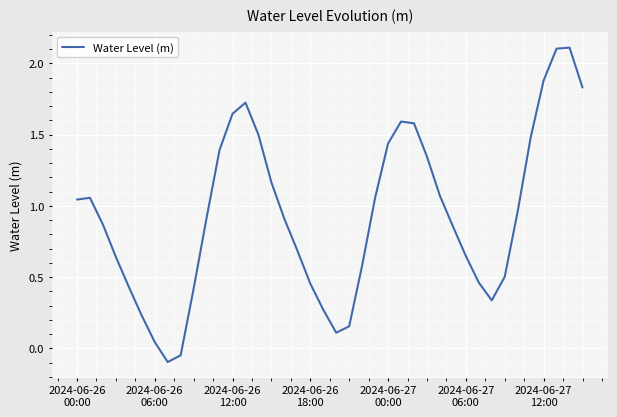

What is the greatest value displayed?

2.1